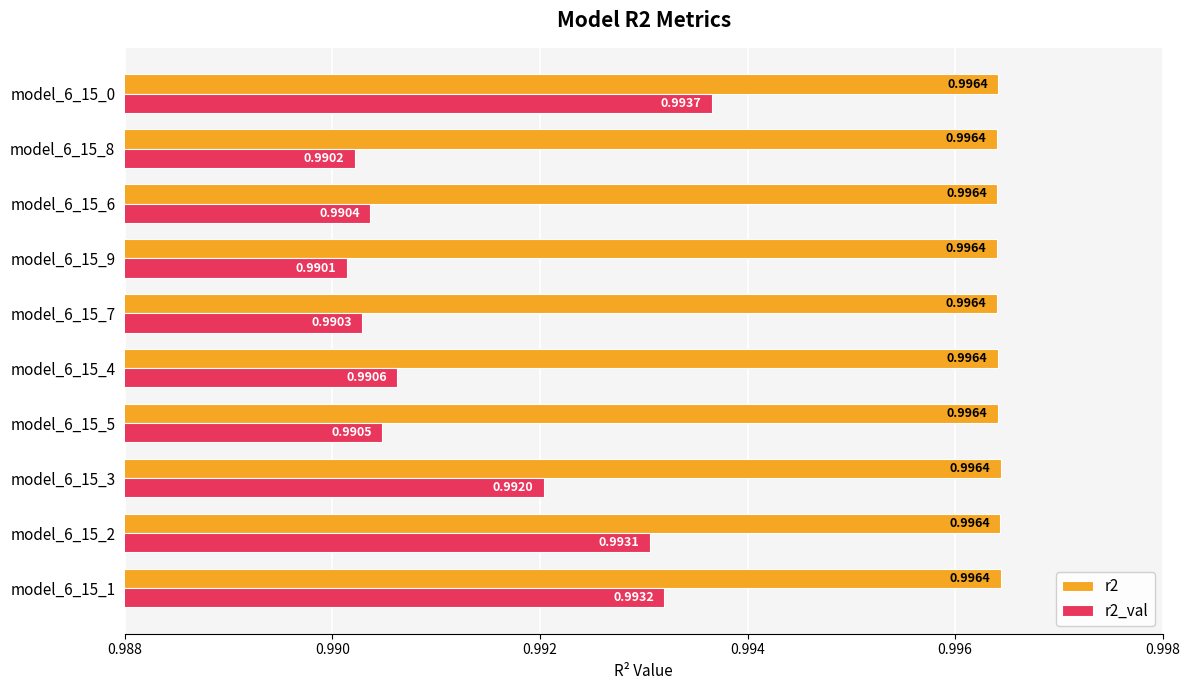

Which series has the largest range (max minus min)?

r2_val